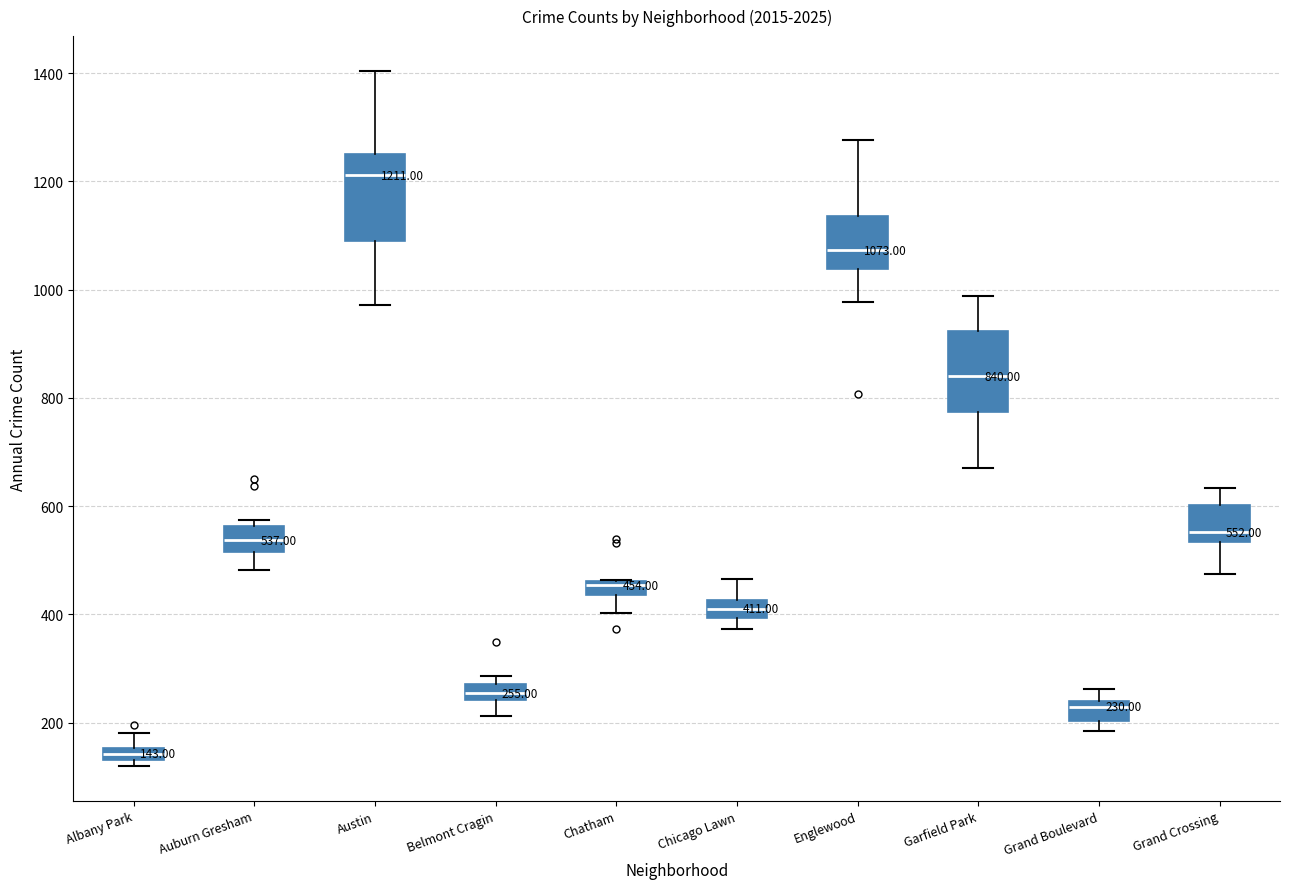

Which box has the lowest median line?

Albany Park